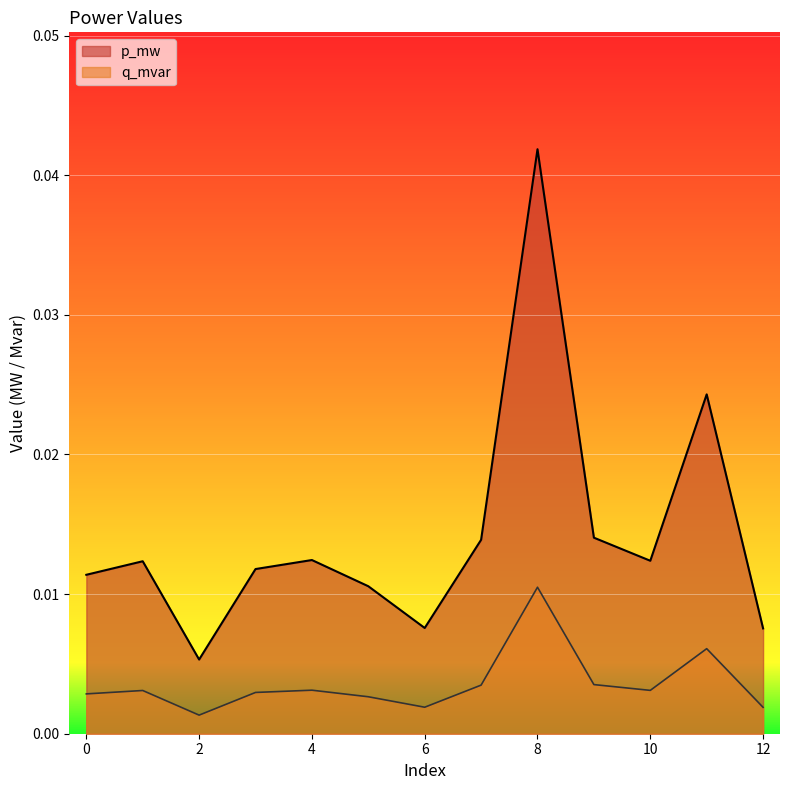

At which category is the sum across all series the highest?

8